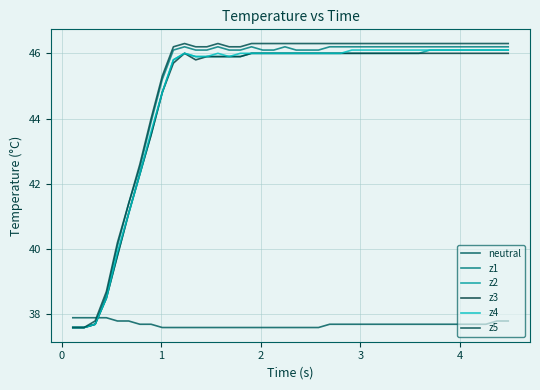

Does the chart display data point markers on the line(s)?

No